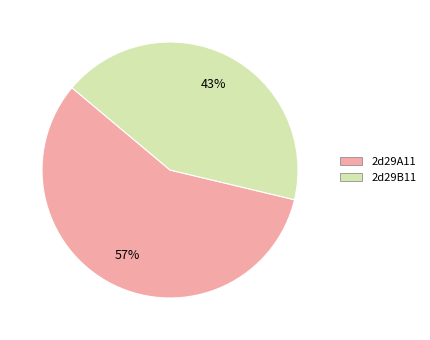

What is the largest slice in the pie chart?

2d29A11